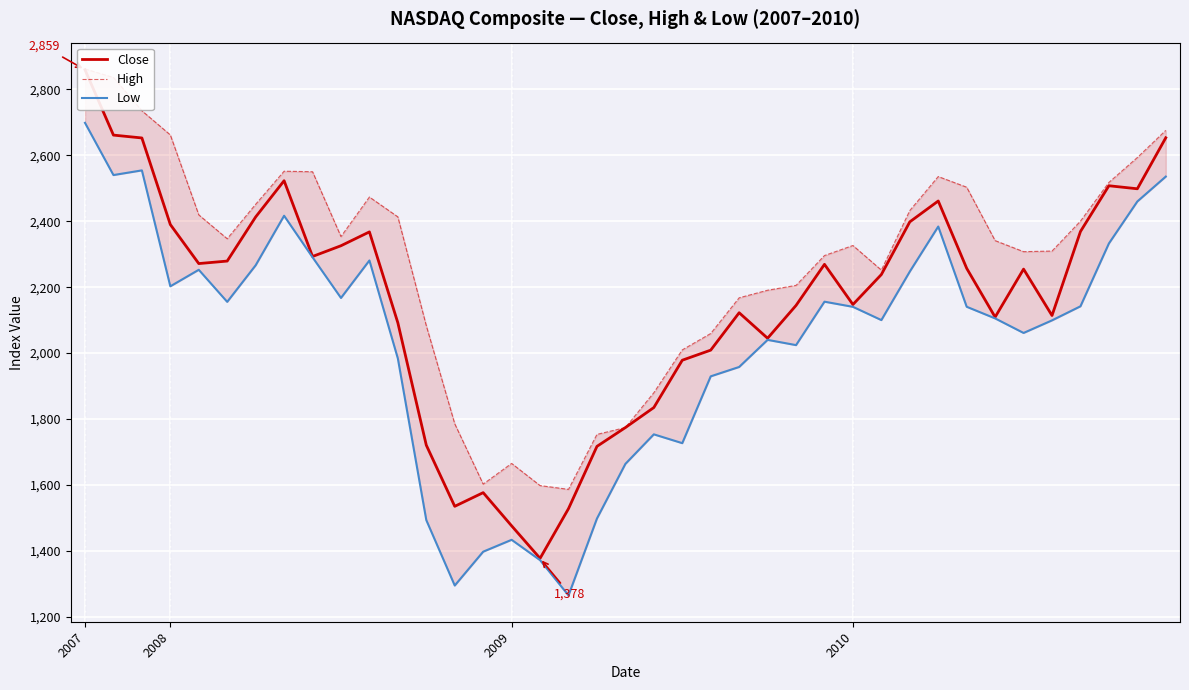

The value of Close at 29 is 2398.0. True or false?

True